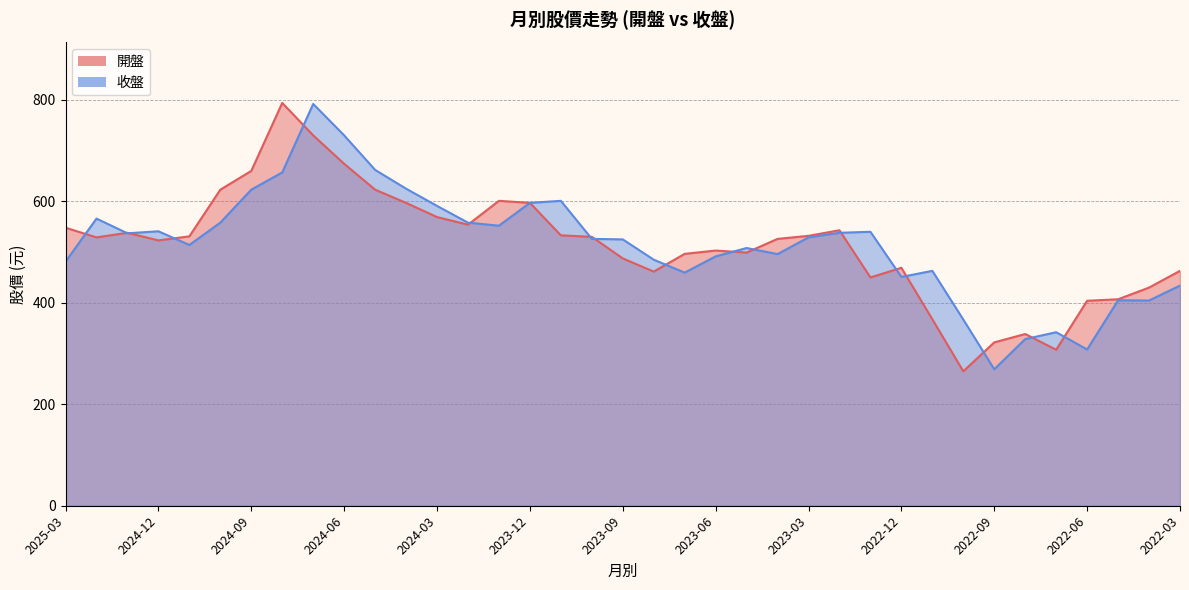

In 開盤, how many points are lower than both neighbors (excluding endpoints)?

8